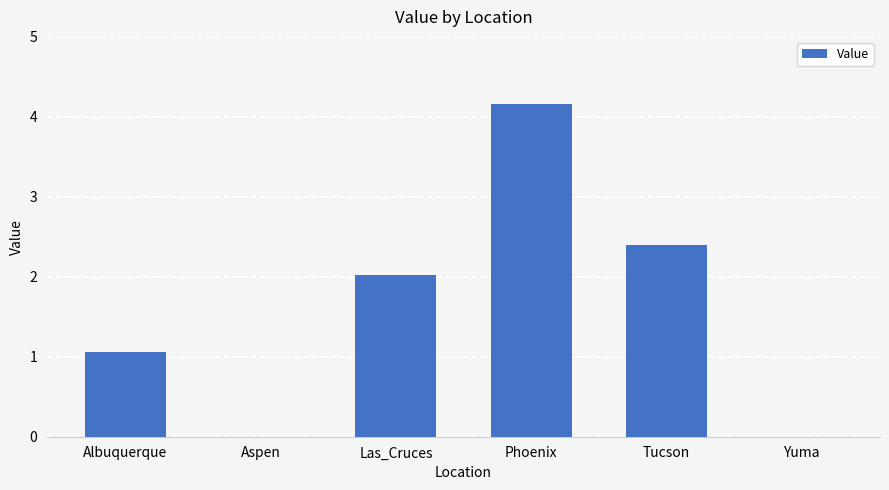

Does the chart contain stacked bars?

No